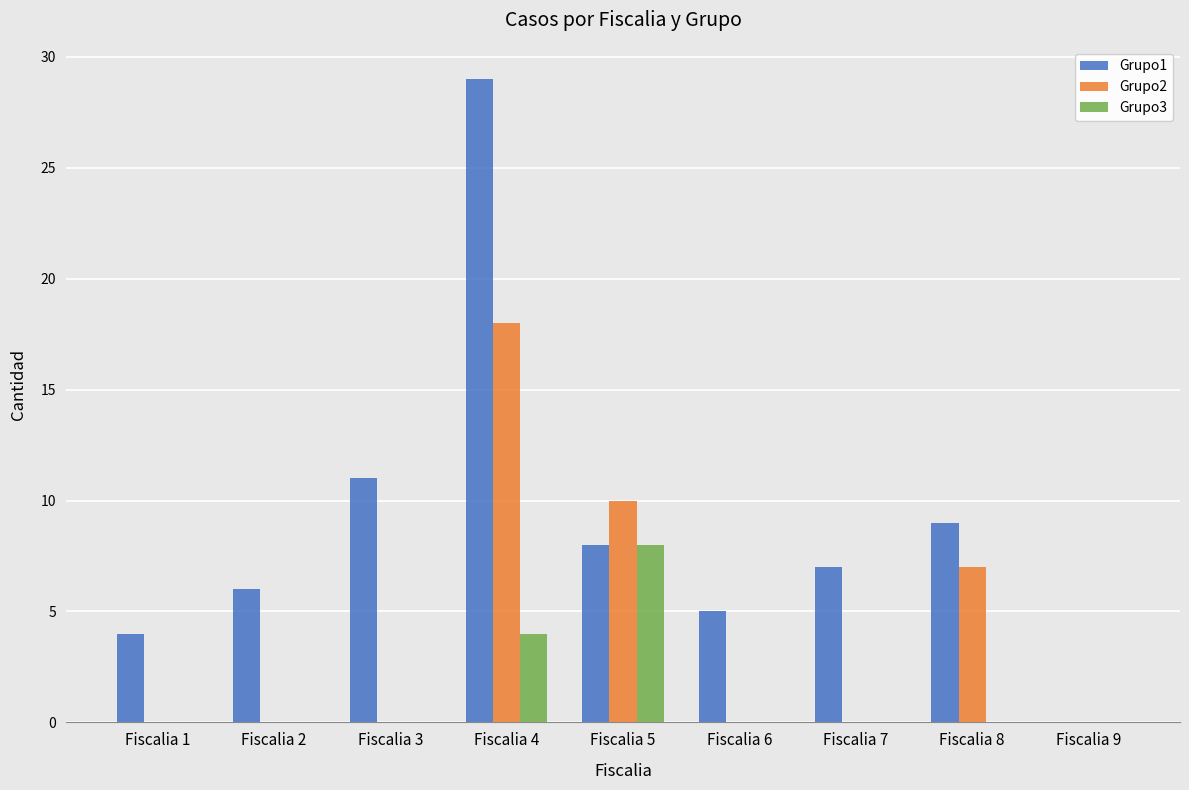

The value of Grupo1 at Fiscalia 9 is 13. True or false?

False